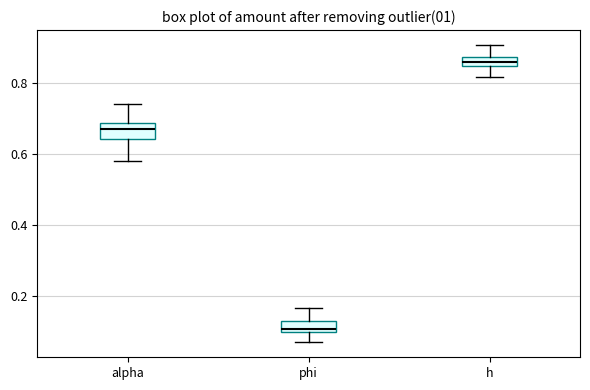

Where does the lower whisker of the box for phi end on the y-axis? The values are not printed on the chart, so give them approximately, as read against the axis.

0.06